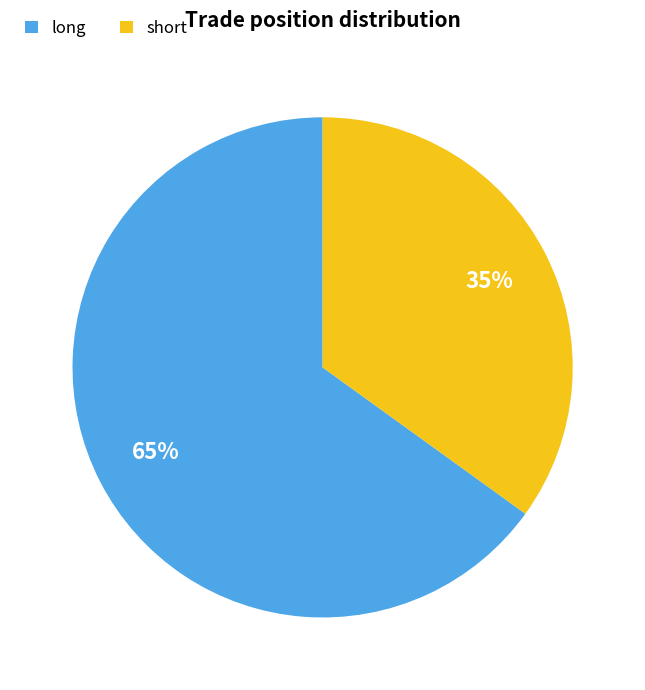

How many slices are in this pie chart?

2